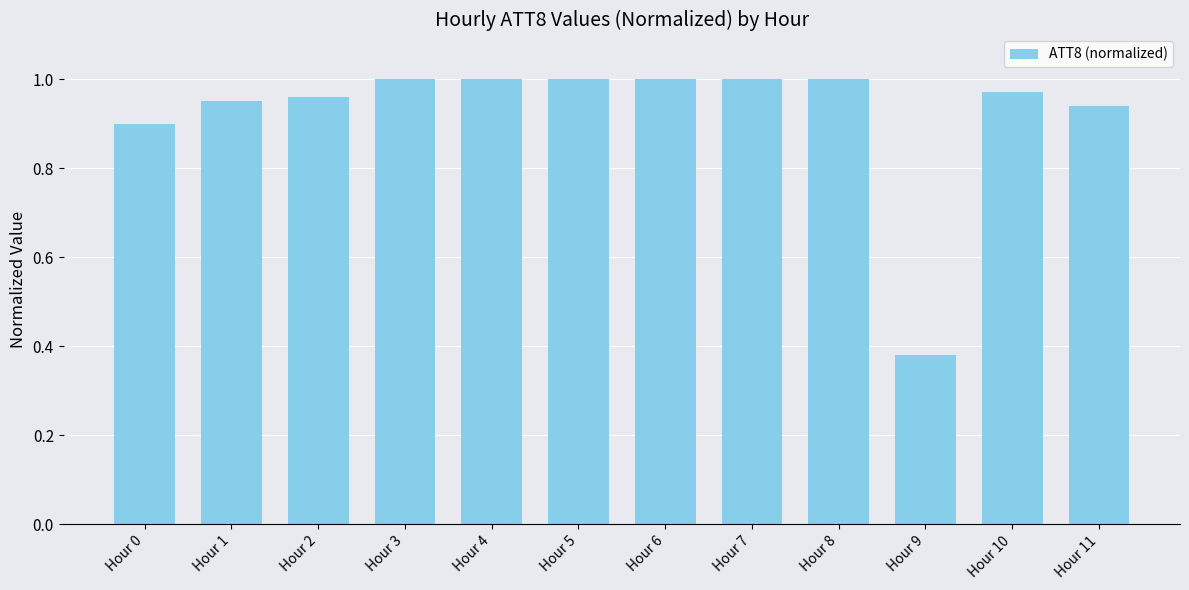

Where is the data nearest to the value 0?

Hour 9